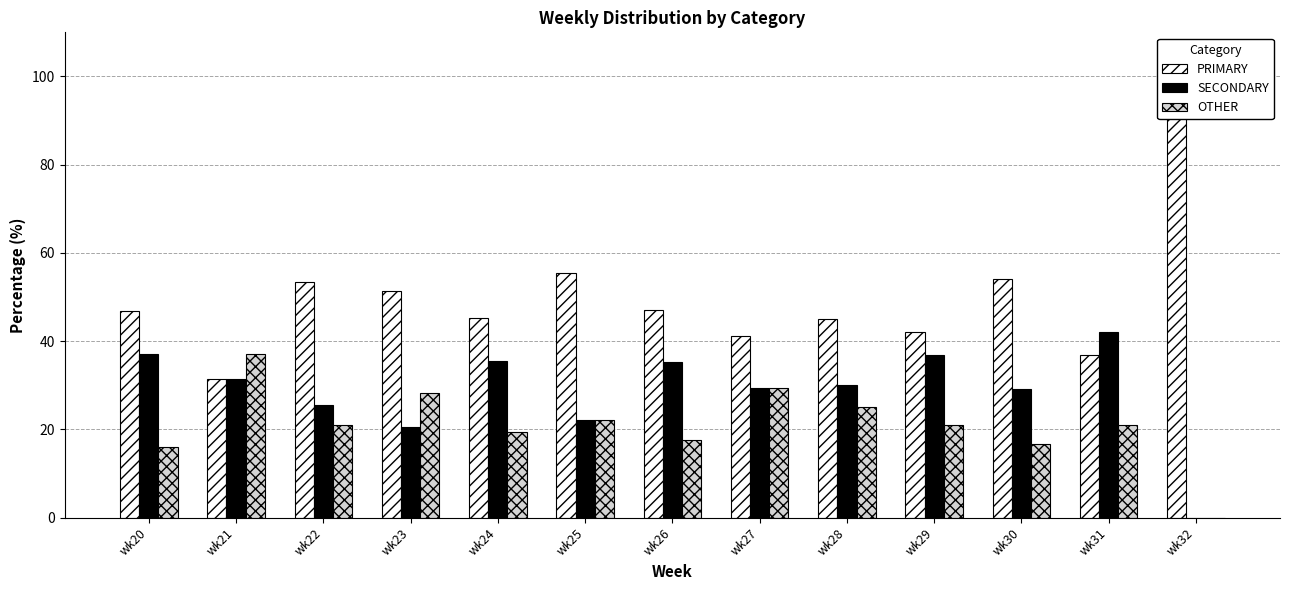

What is the difference between the maximum and second lowest values in the PRIMARY series?

63.2